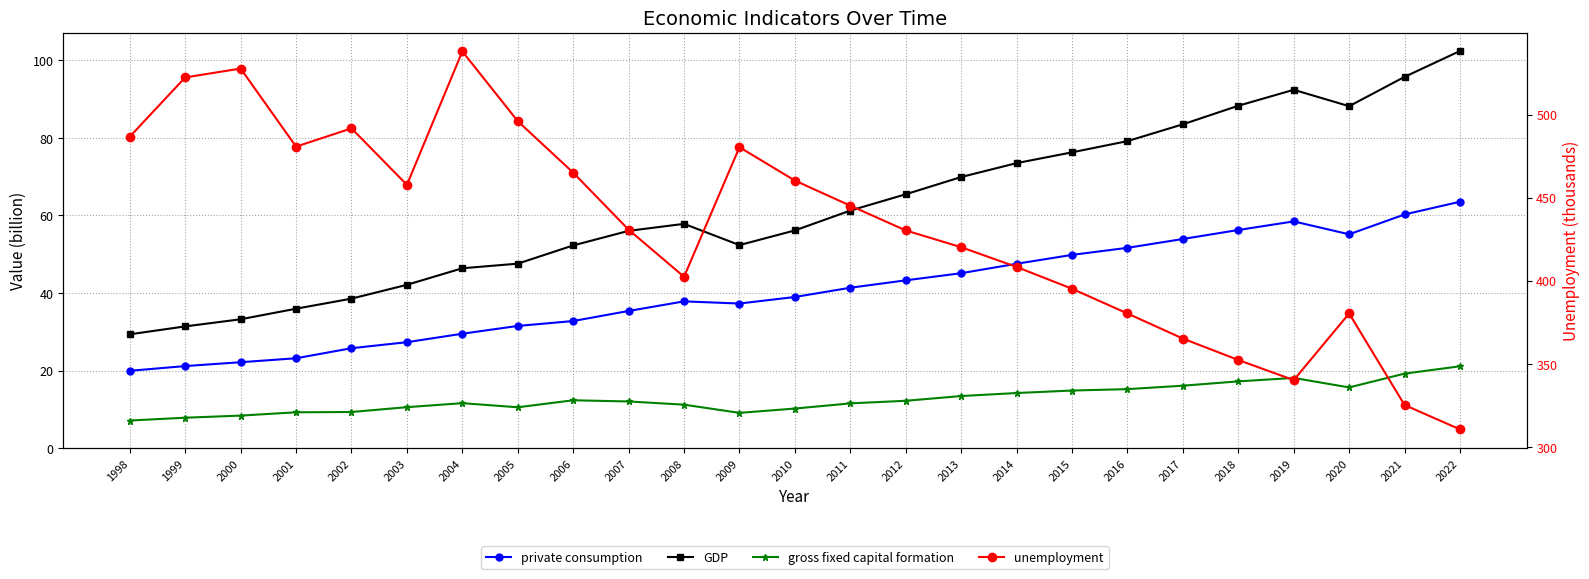

What is the value of the private consumption point at the 9th from the left?

32.8